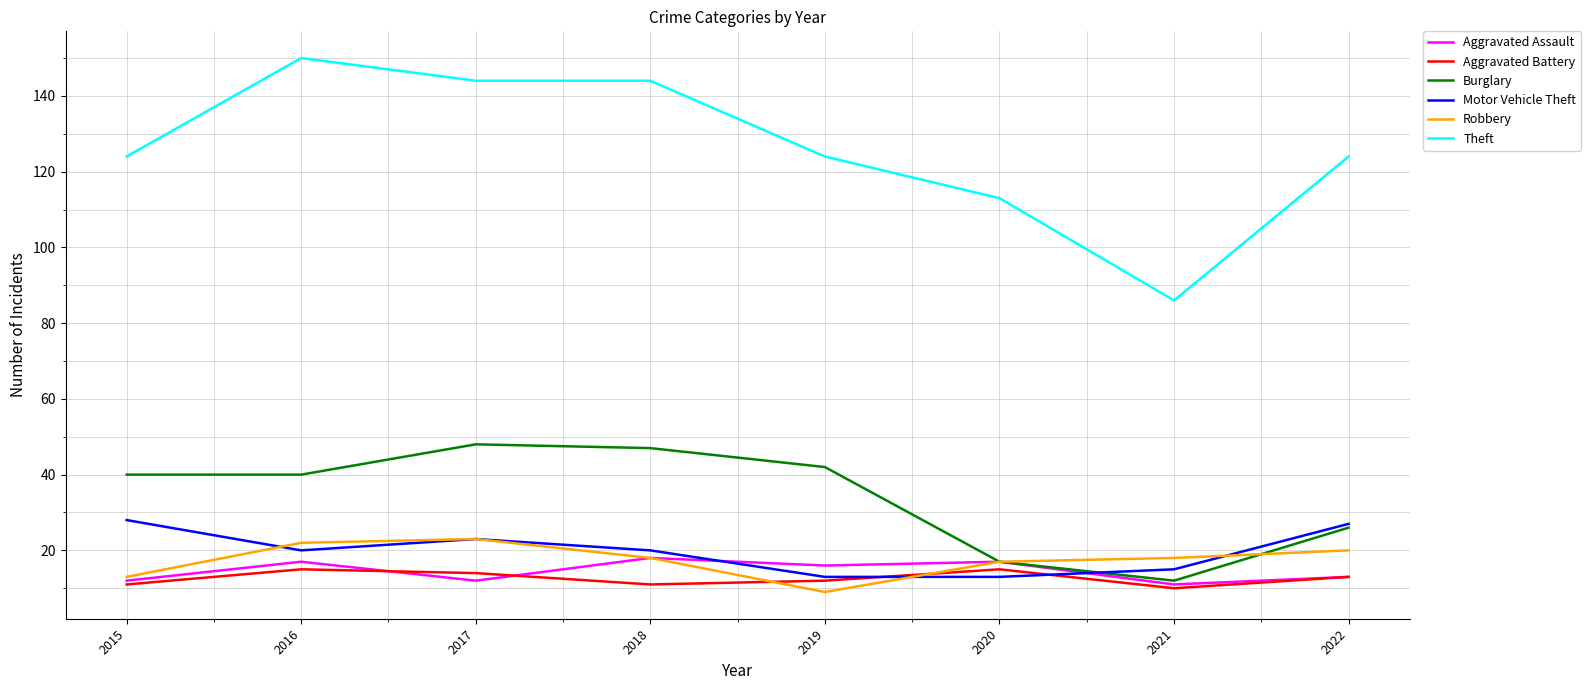

Read the Motor Vehicle Theft value at 2022.

27